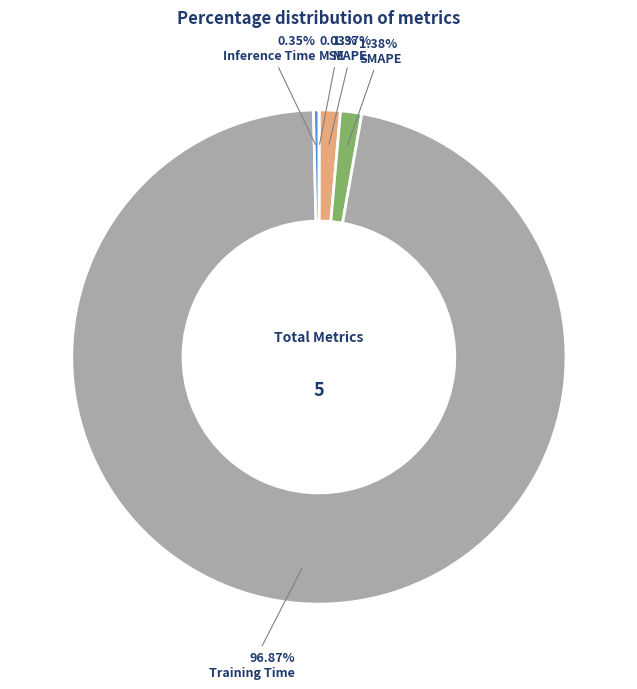

Is there a majority slice in this chart?

Yes